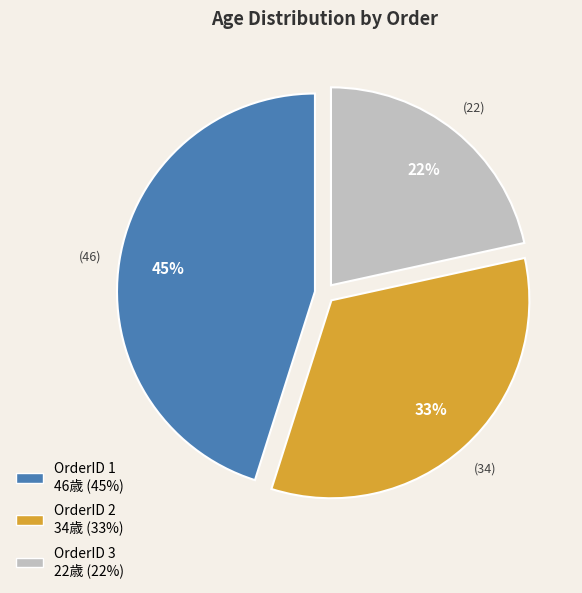

To the nearest percent, what is the average slice percentage?

33%